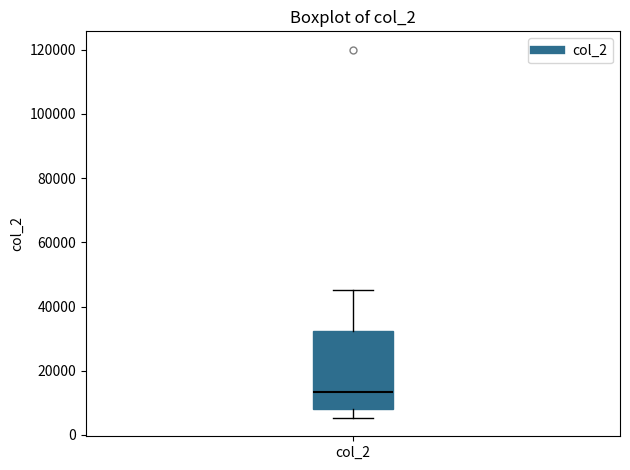

Where is the upper edge of the box for col_2 on the y-axis? The values are not printed on the chart, so give them approximately, as read against the axis.

32000